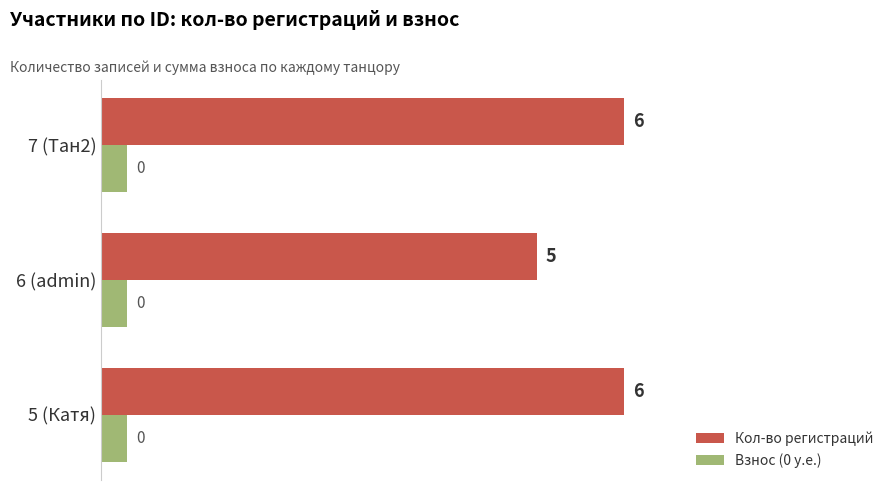

How many Кол-во регистраций values are between 5 and 6?

3